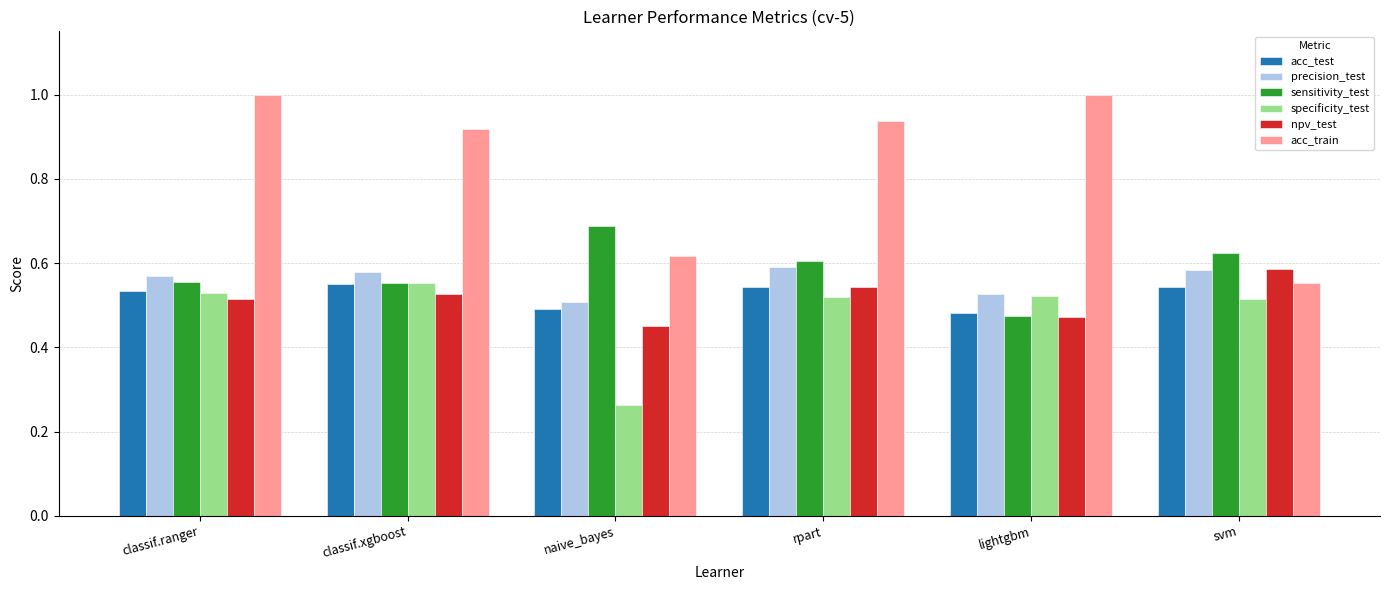

Between naive_bayes and svm, which series saw the biggest shift?

specificity_test